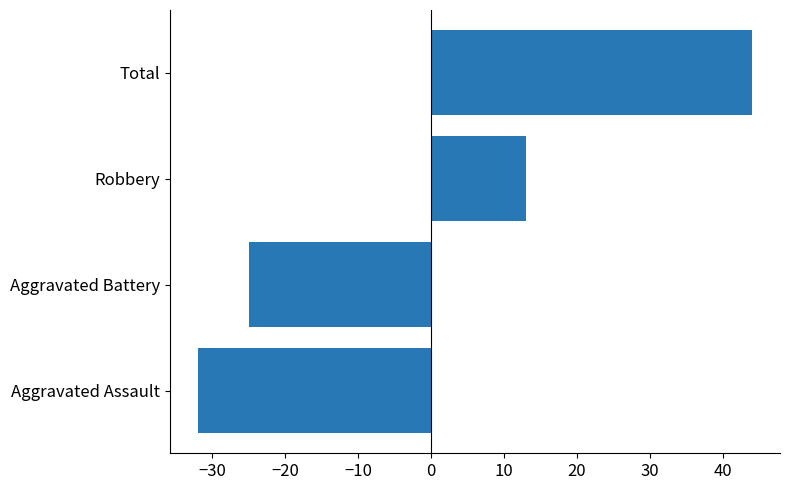

At which category does the chart reach its peak across all series?

Total